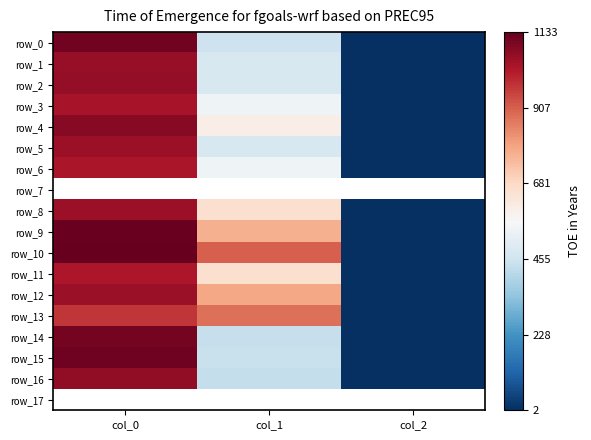

True or false: row_0 has a value of 2.0 at col_2.

True